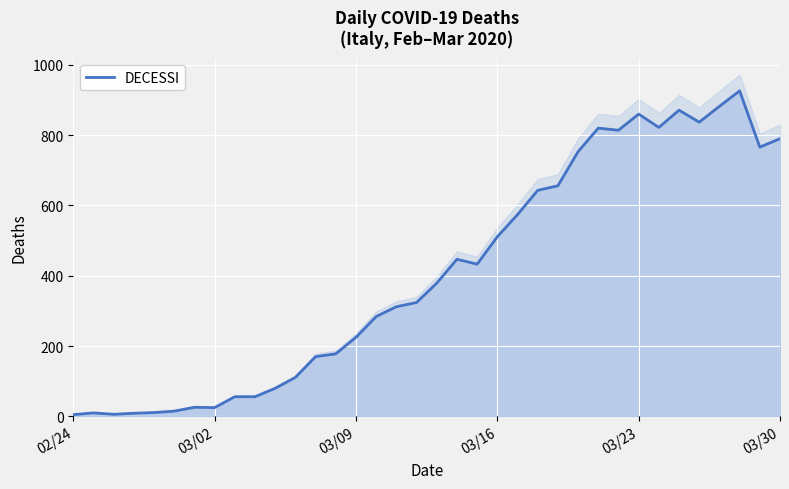

The chart shows a value of 43 at 10. True or false?

False